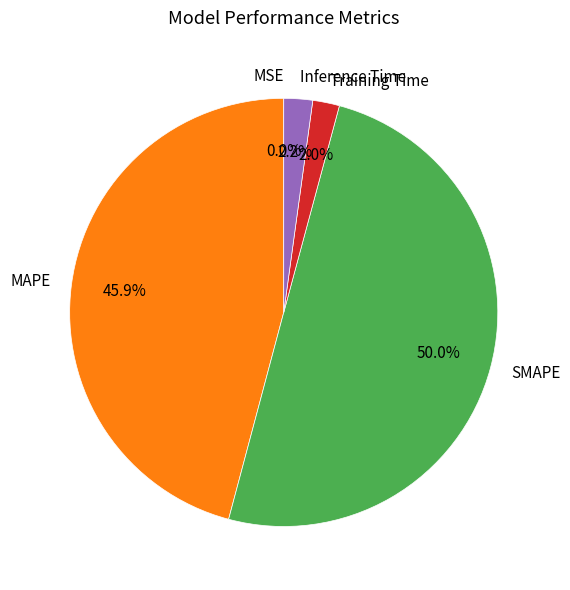

Do MAPE and SMAPE together represent more than half of the pie?

Yes